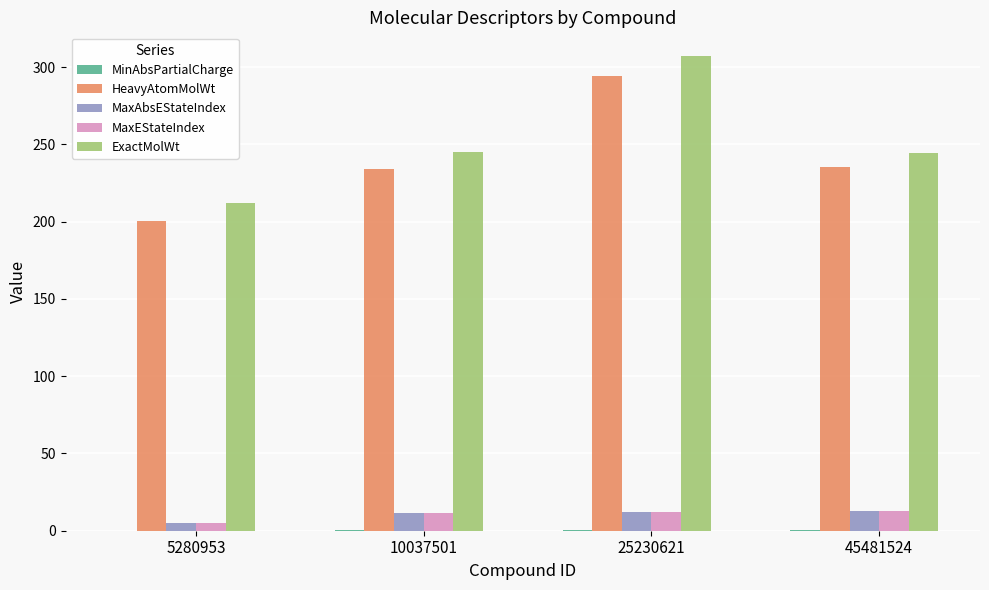

Which series changed the most between 5280953 and 10037501?

HeavyAtomMolWt